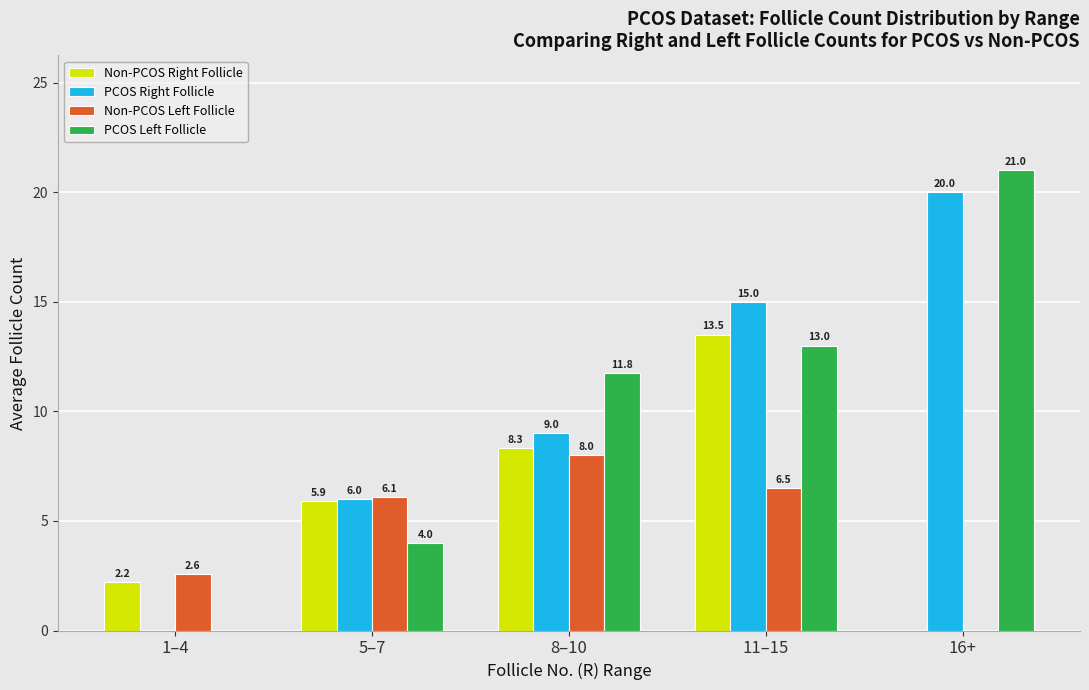

The PCOS Left Follicle series shows 17.6 at 11–15. True or false?

False